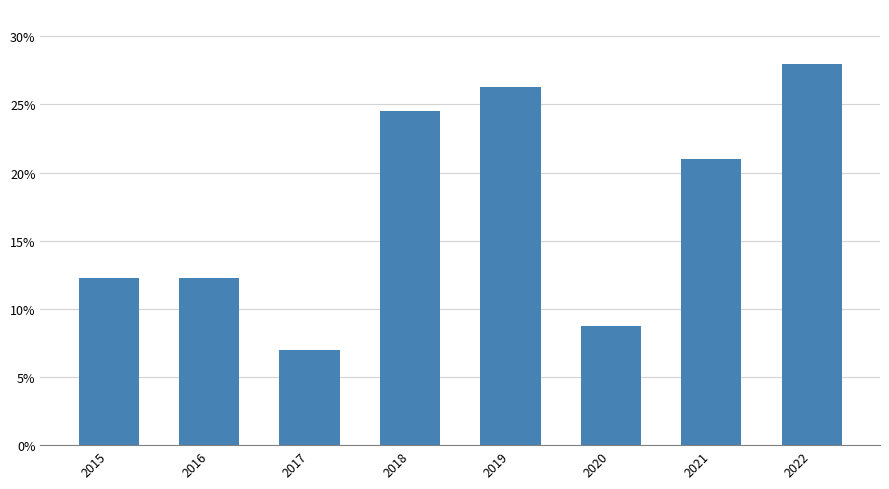

Are the bars horizontal?

No